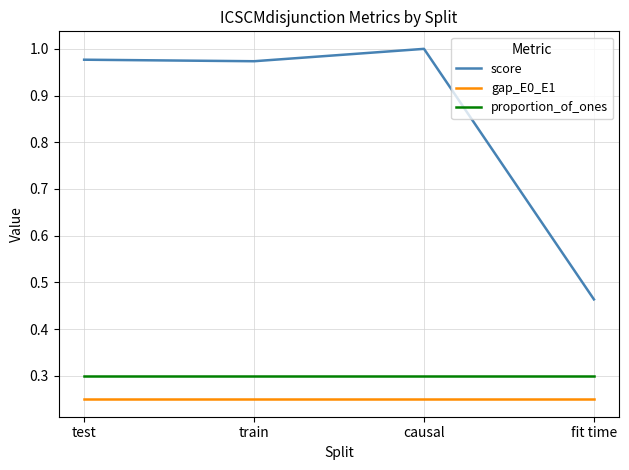

What is the minimum value for proportion_of_ones?

0.3